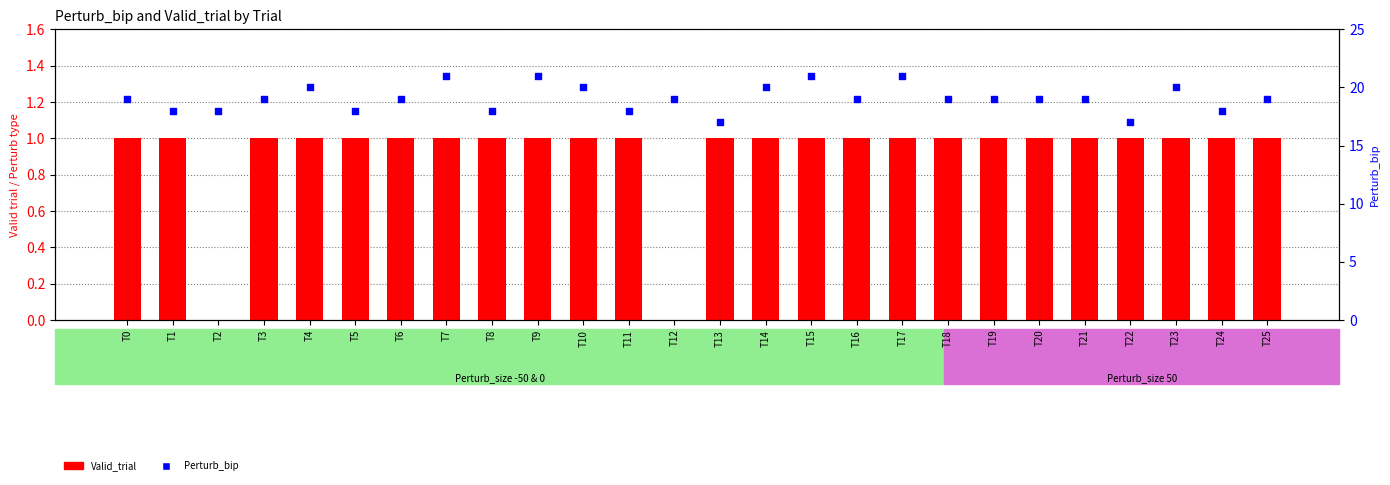

Which series has the largest total across all categories?

Perturb_bip